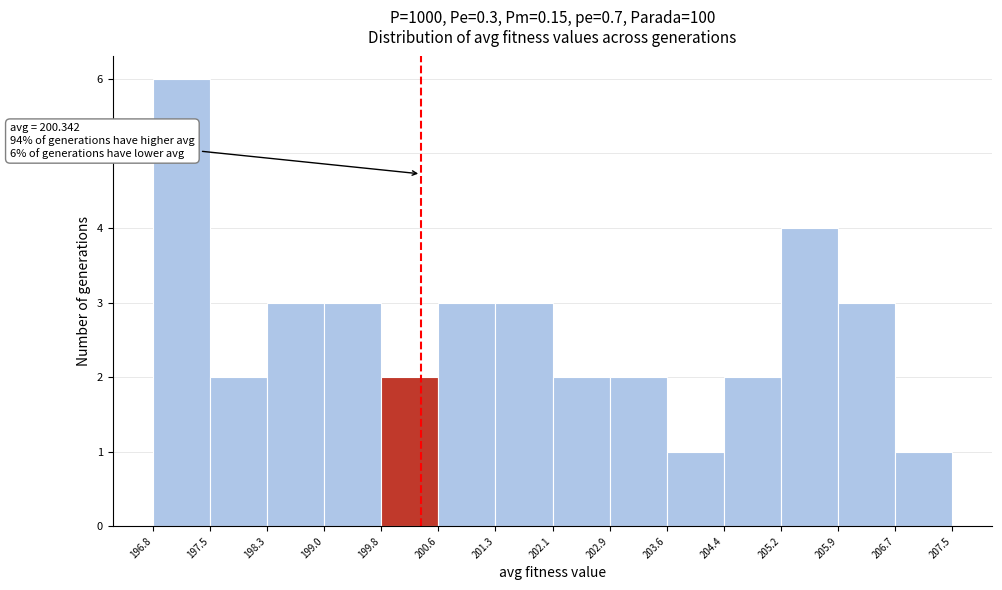

Over which range of the x-axis is the bar tallest?

196.8 to 197.5